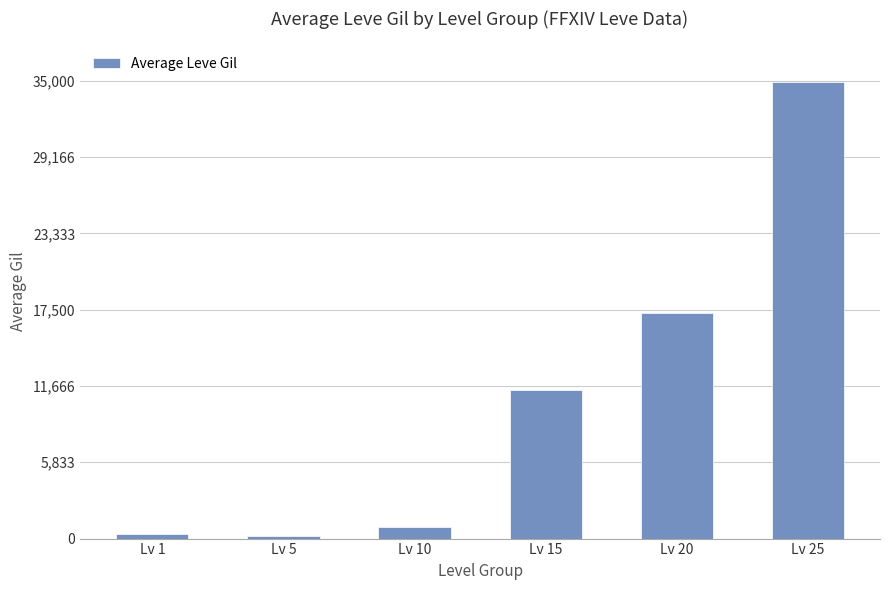

What value does the data have at Lv 20?

17220.0